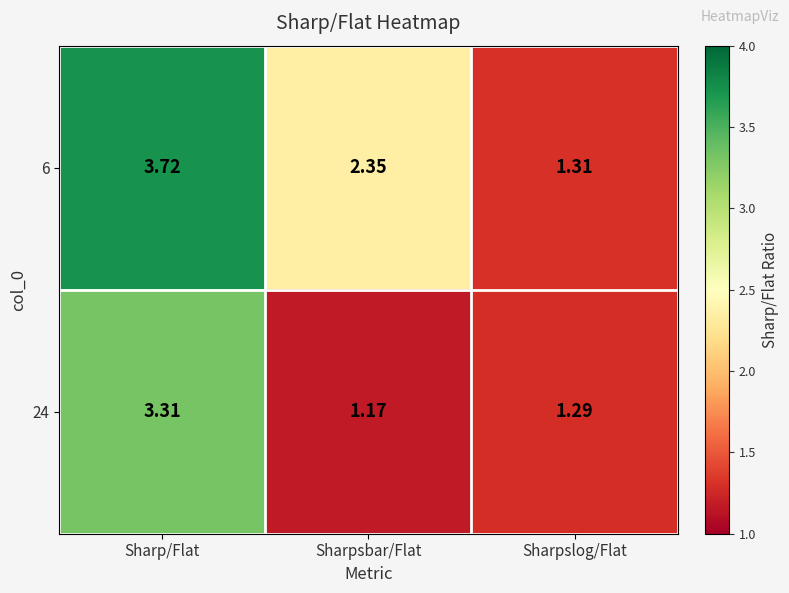

What is the total value across all series at Sharpslog/Flat?

2.6